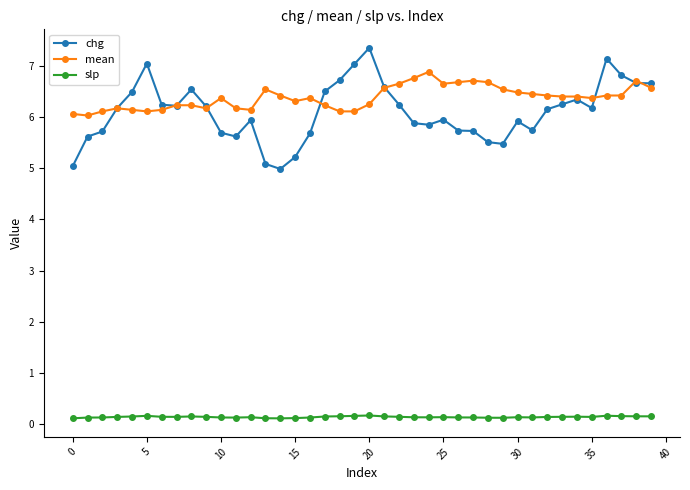

At how many categories does at least one series exceed 3?

40